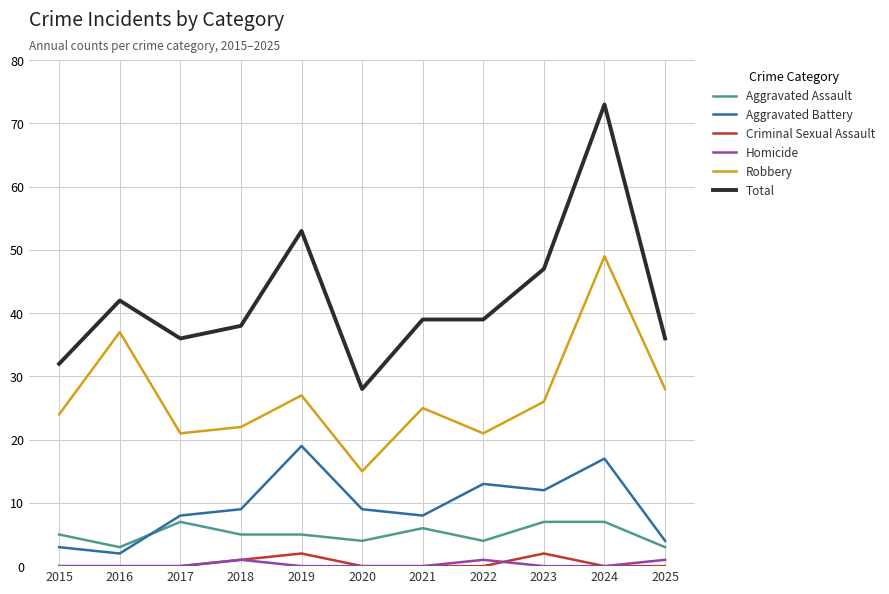

Read the Aggravated Battery value at 2024.

17